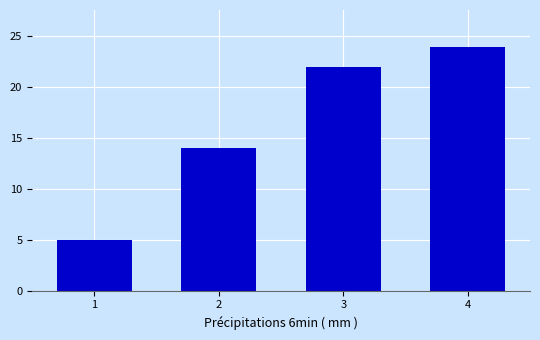

Reading left to right, extract all data points from this chart.

5	14	22	24